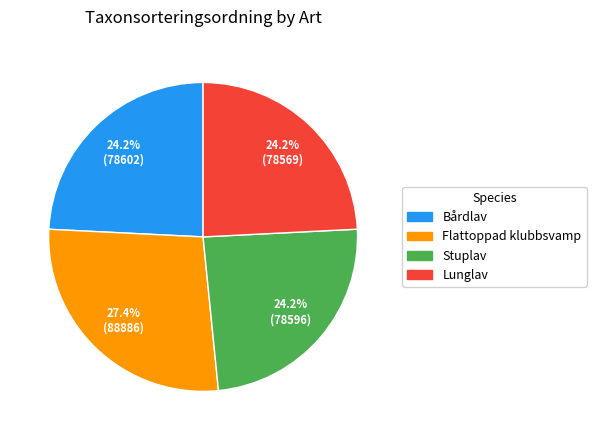

Is it true that Stuplav is 16% of the pie?

False